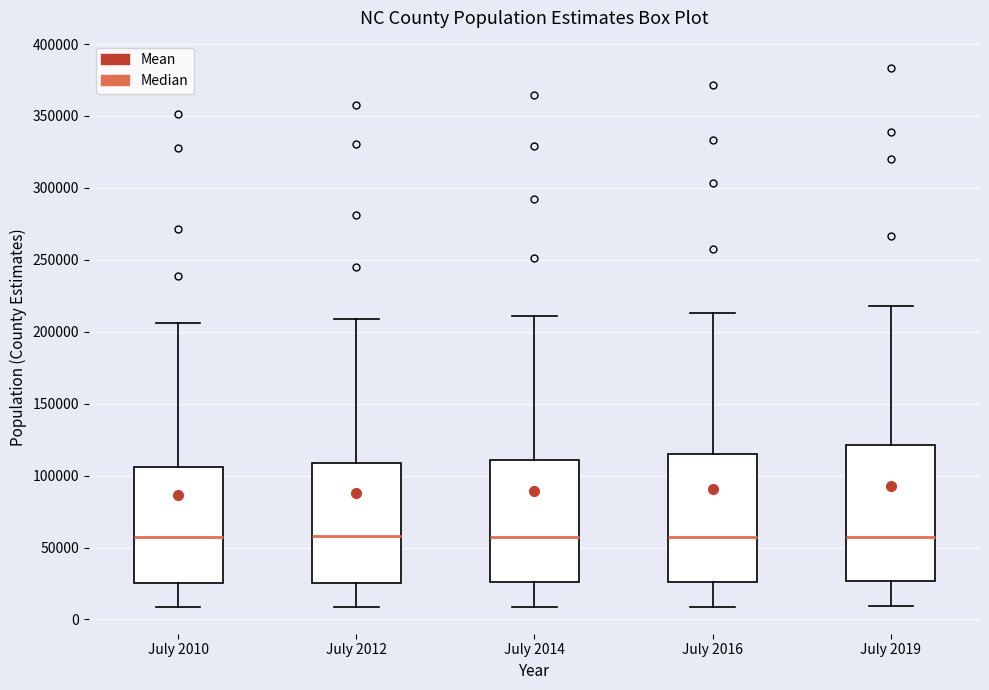

Where does the lower whisker of the box for July 2016 end on the y-axis? The values are not printed on the chart, so give them approximately, as read against the axis.

10000